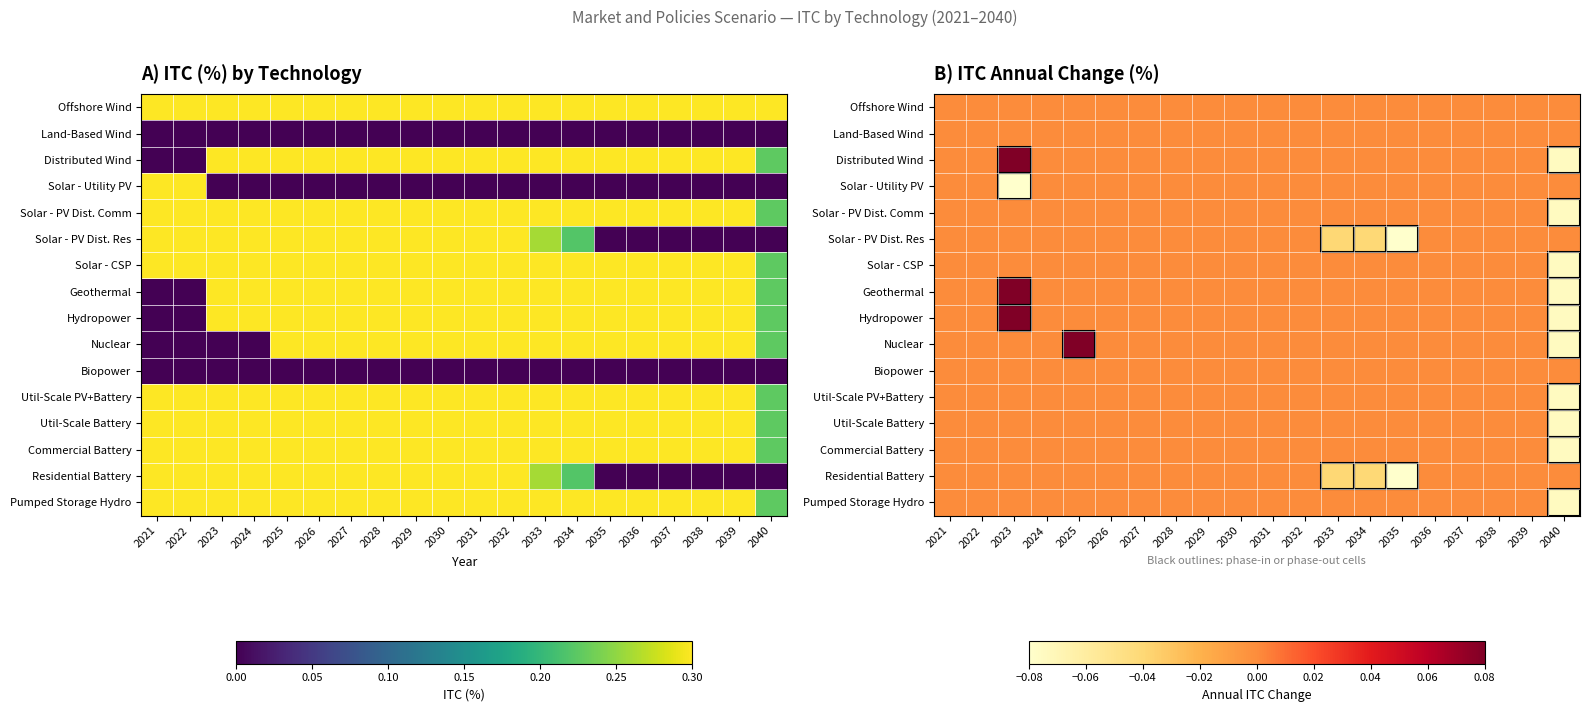

Where is Nuclear nearest to the value 0?

2021